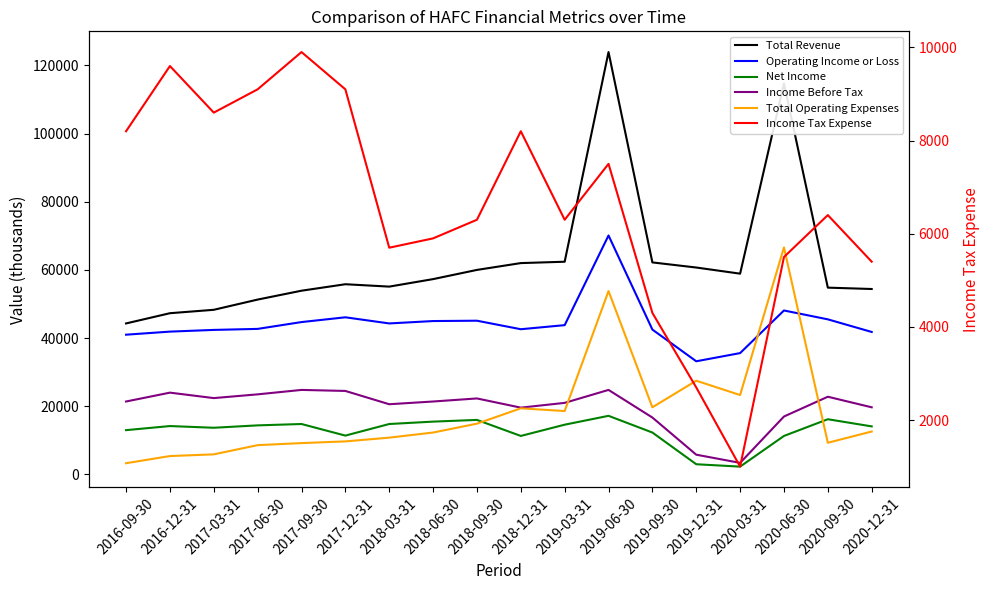

At which label does Income Tax Expense first exceed 6400?

2016-09-30